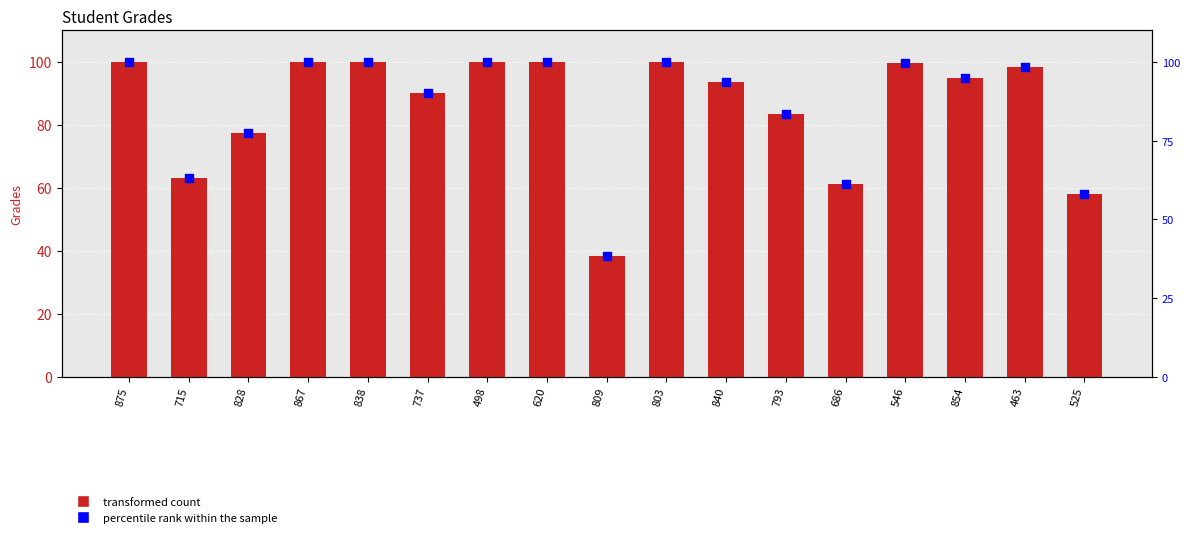

Which series has the largest total across all categories?

Grades